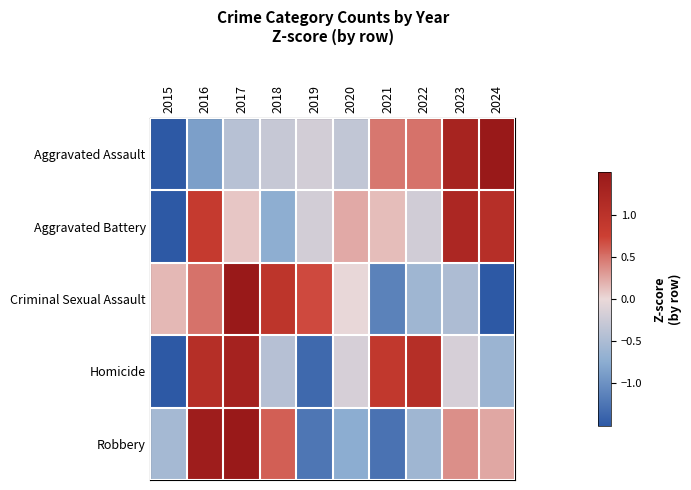

Reading left to right, what are all the values shown in this chart?

Aggravated Assault: 2015=-1.9	2016=-0.9	2017=-0.4	2018=-0.3	2019=-0.2	2020=-0.3	2021=0.5	2022=0.5	2023=1.3	2024=1.7
Aggravated Battery: 2015=-2.4	2016=0.8	2017=0.1	2018=-0.7	2019=-0.2	2020=0.2	2021=0.1	2022=-0.2	2023=1.2	2024=1.1
Criminal Sexual Assault: 2015=0.2	2016=0.5	2017=1.8	2018=1.0	2019=0.7	2020=-0.0	2021=-1.1	2022=-0.6	2023=-0.5	2024=-1.8
Homicide: 2015=-1.6	2016=1.1	2017=1.3	2018=-0.4	2019=-1.3	2020=-0.2	2021=0.9	2022=1.1	2023=-0.2	2024=-0.6
Robbery: 2015=-0.5	2016=1.4	2017=1.8	2018=0.6	2019=-1.2	2020=-0.7	2021=-1.3	2022=-0.6	2023=0.4	2024=0.2